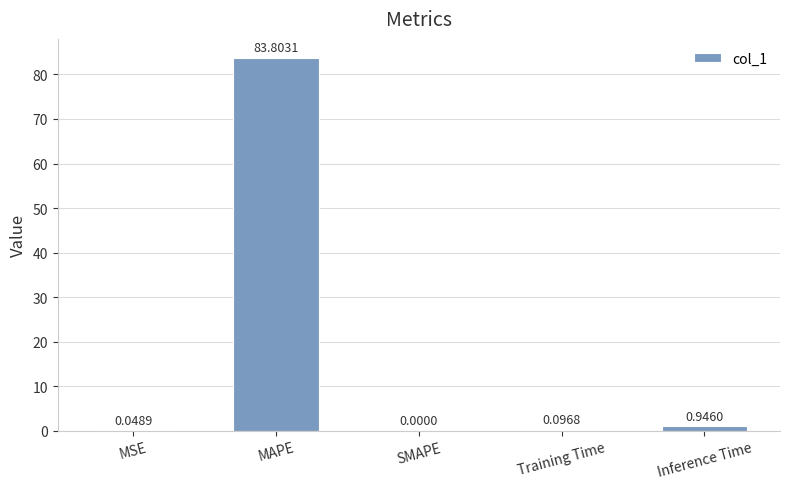

At which label is the value closest to 41?

Inference Time